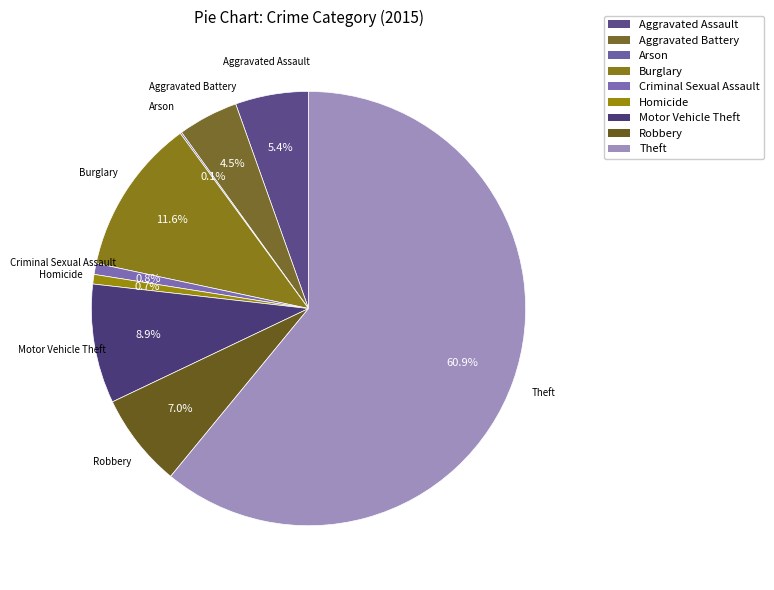

Do Robbery and Homicide together represent more than half of the pie?

No